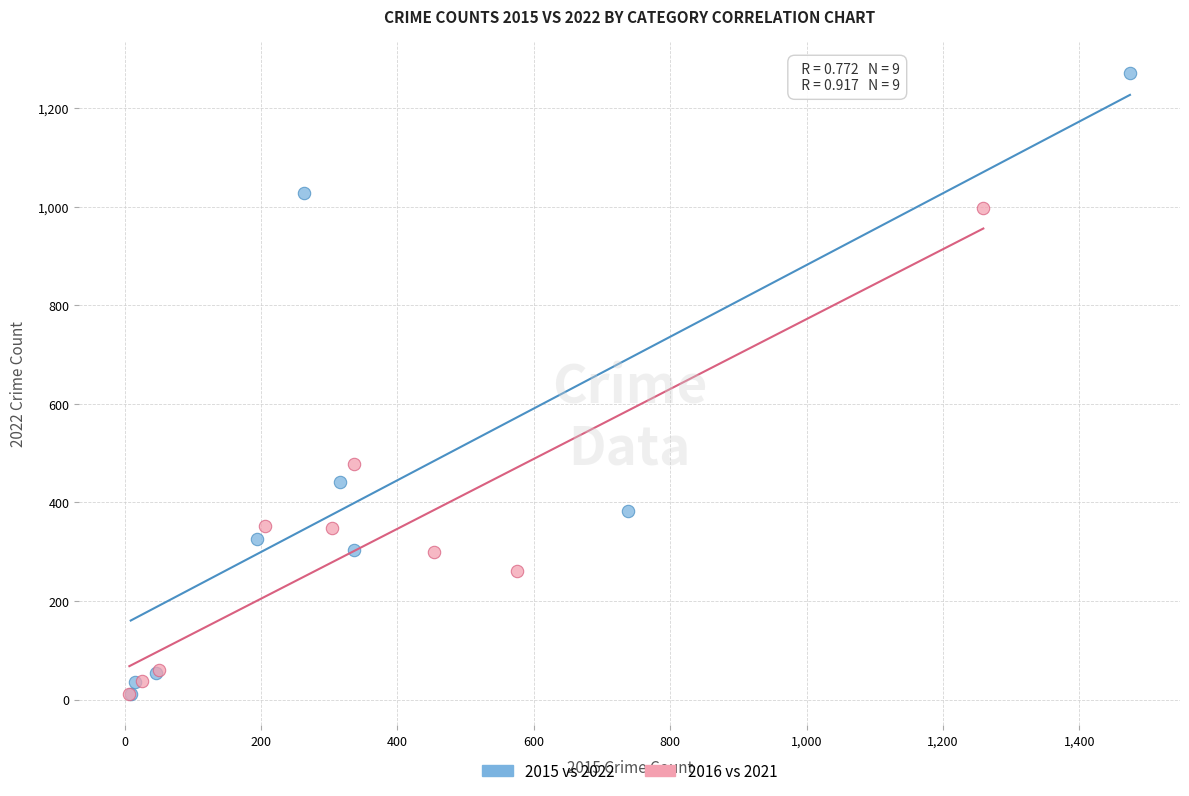

Which series reaches the maximum Y coordinate?

2015 vs 2022